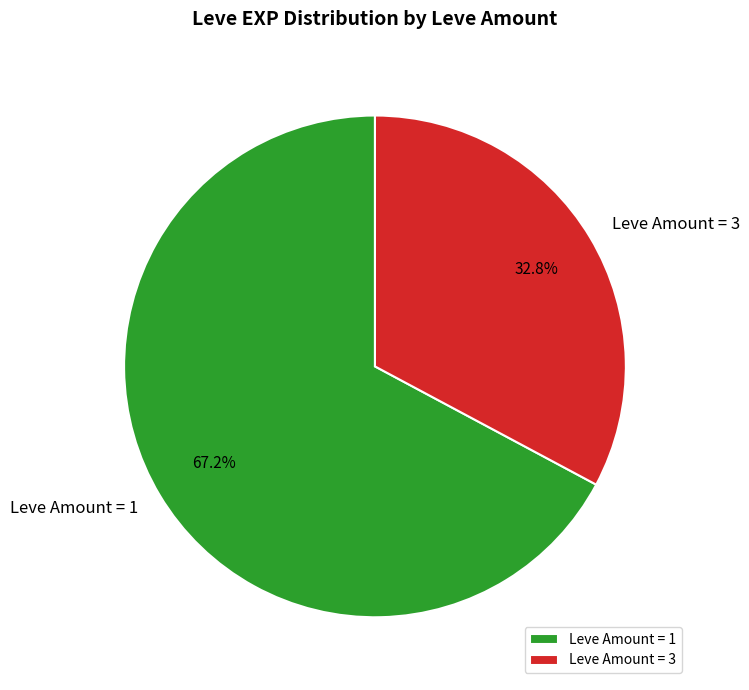

Rank the categories by value from highest to lowest.

Leve Amount = 1, Leve Amount = 3